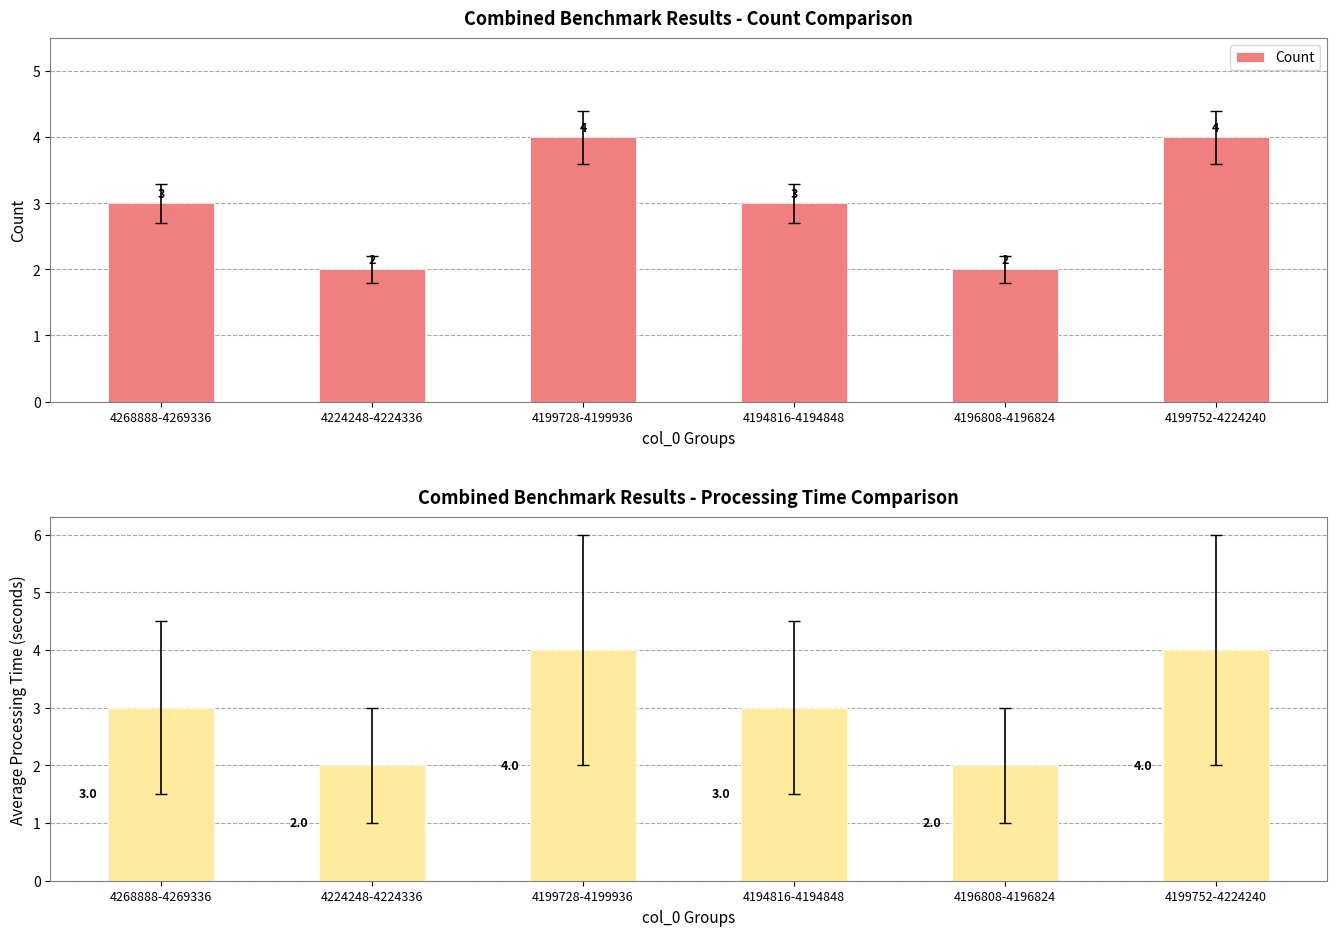

Reading left to right, extract all data points from this chart.

4268888-4269336=3	4224248-4224336=2	4199728-4199936=4	4194816-4194848=3	4196808-4196824=2	4199752-4224240=4